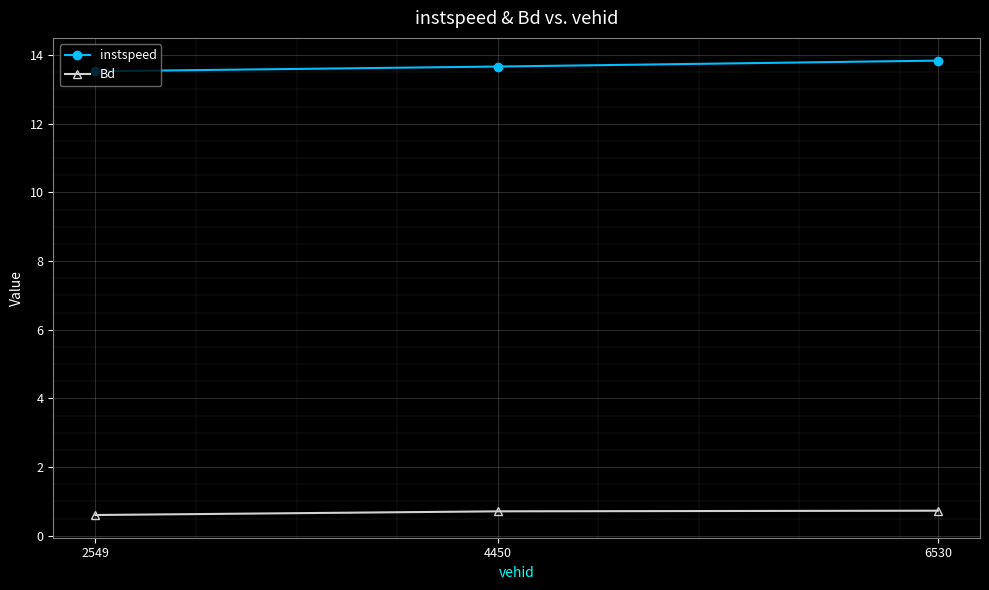

What is the sum of all Bd values?

2.1